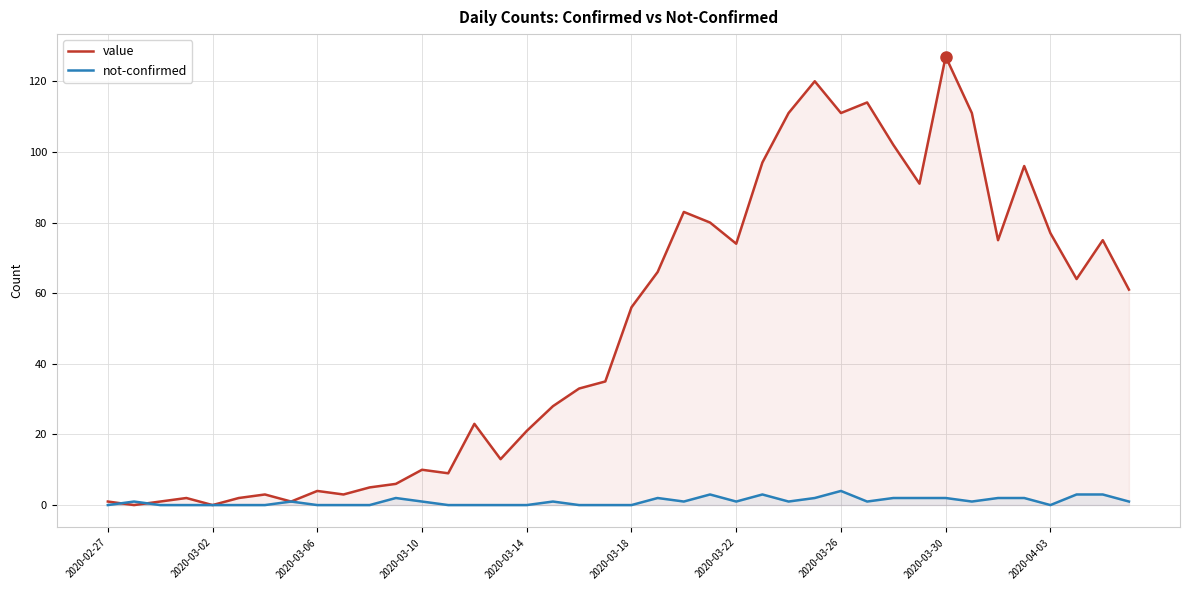

What is the maximum value shown in the chart?

127